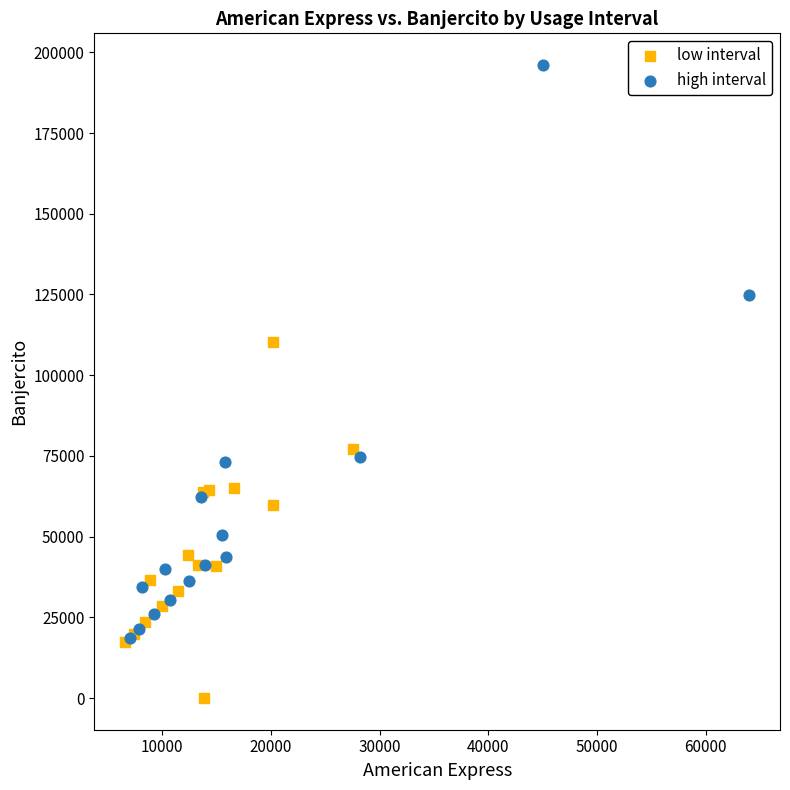

What are all the series names shown in the legend?

low interval, high interval